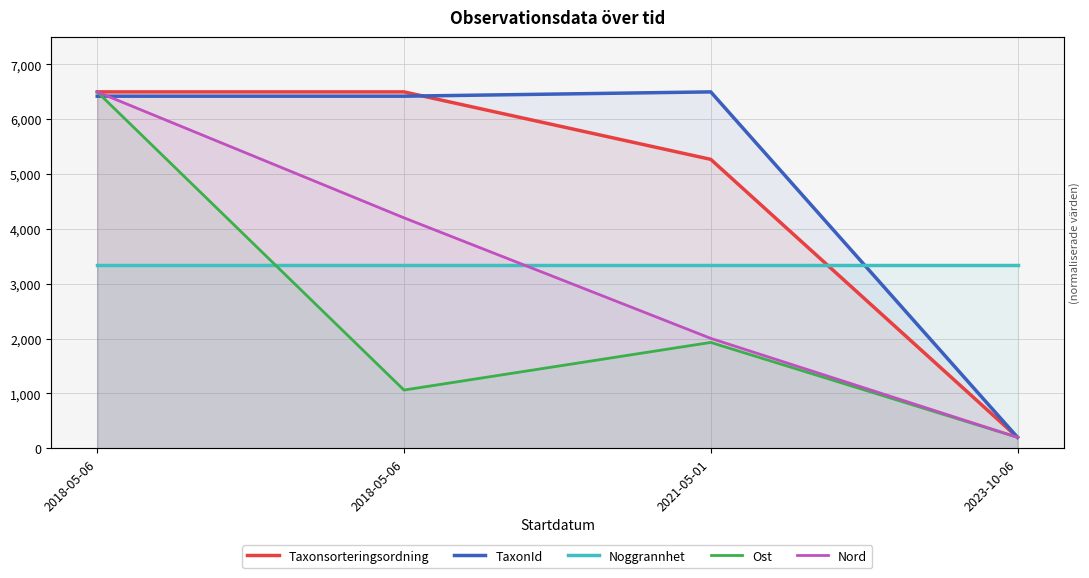

True or false: Nord has more than 1 interior local peaks.

False